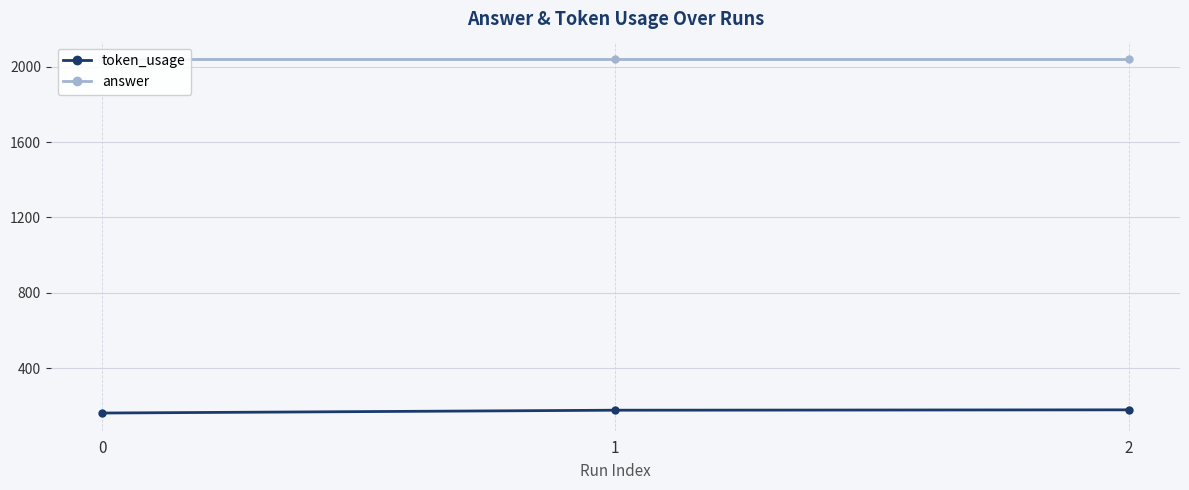

Reading left to right, transcribe all the data shown in this chart.

token_usage: 161	176	178
answer: 2040	2040	2040